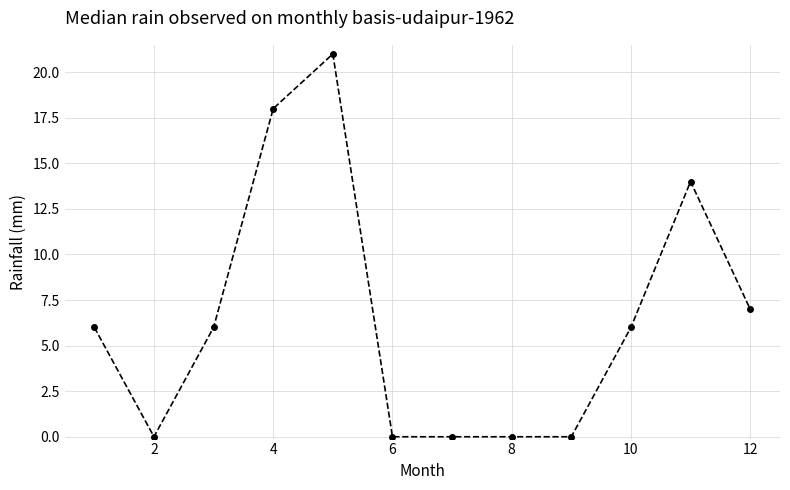

Reading left to right, extract all data points from this chart.

6	0	6	18	21	0	0	0	0	6	14	7